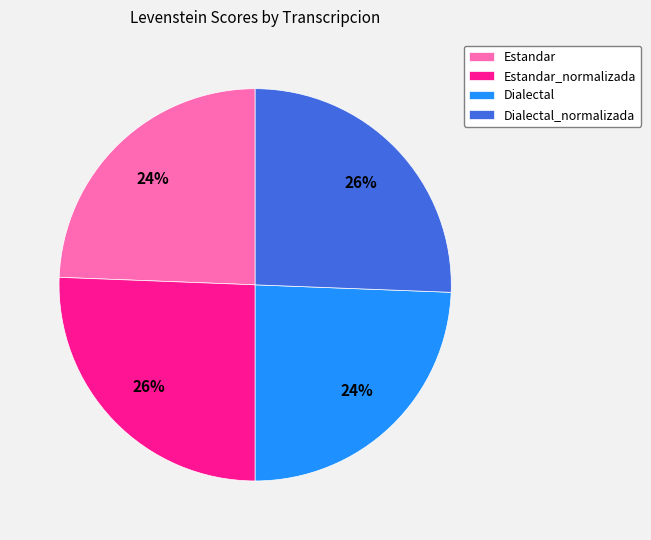

How many slices are in this pie chart?

4